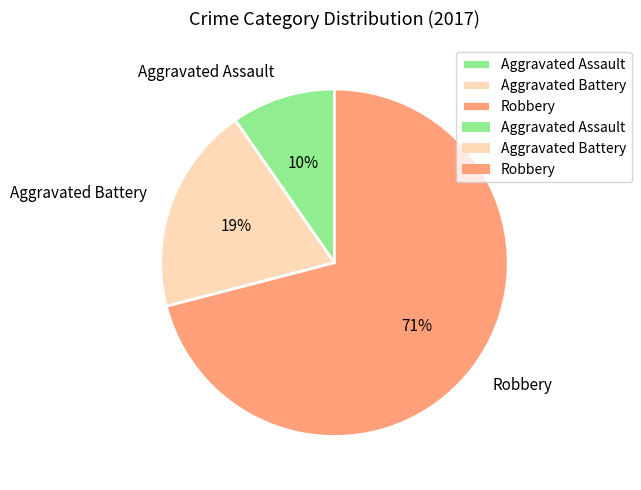

To the nearest percent, what portion does Aggravated Battery represent?

19%